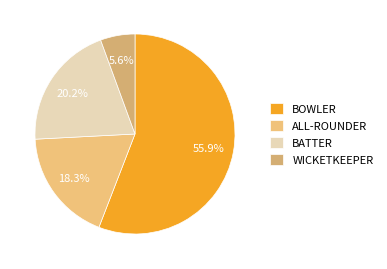

Count the number of slices in the pie.

4